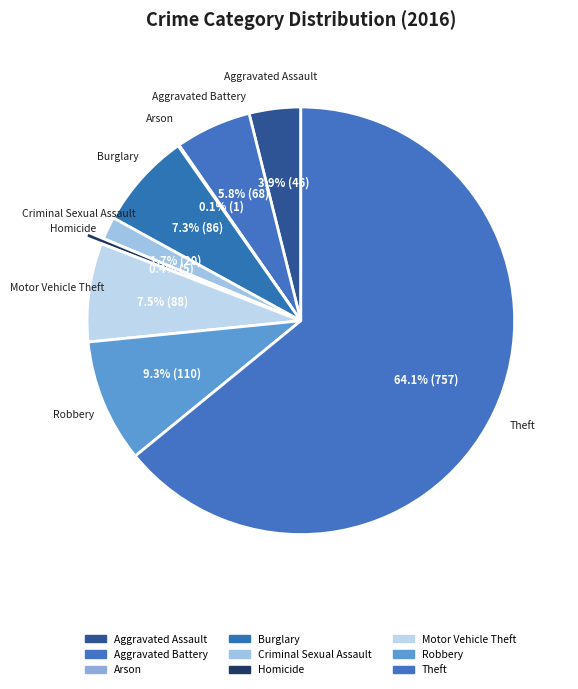

Which category accounts for the majority?

Theft